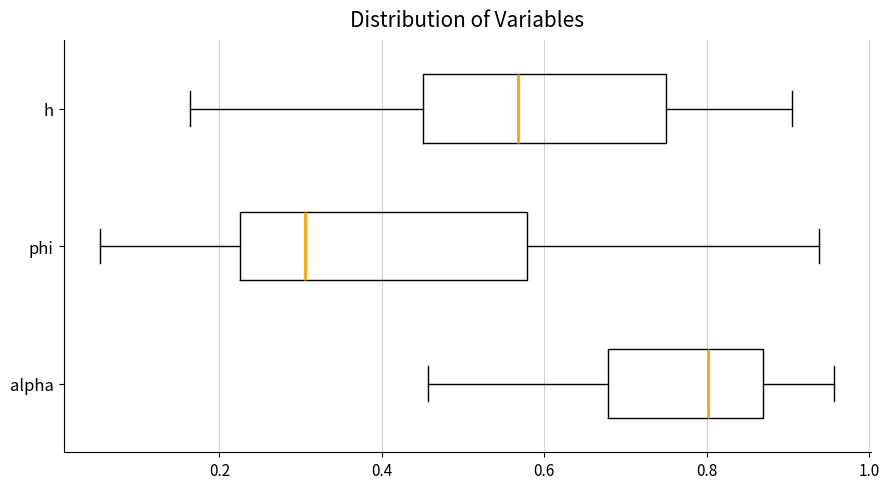

Which box is the widest, from its left edge to its right edge?

phi